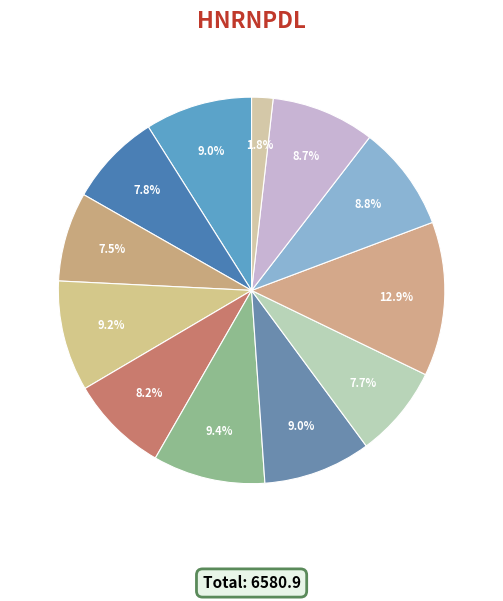

How many slices are in this pie chart?

12